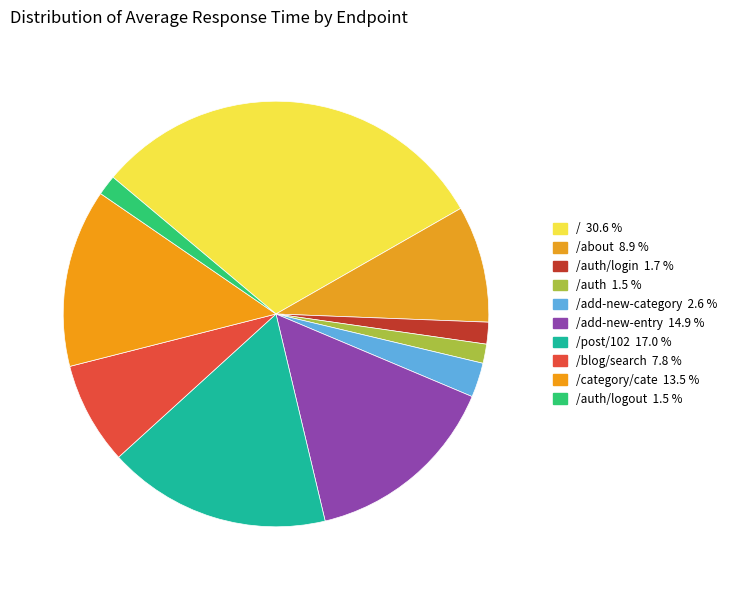

How many slices are in this pie chart?

10